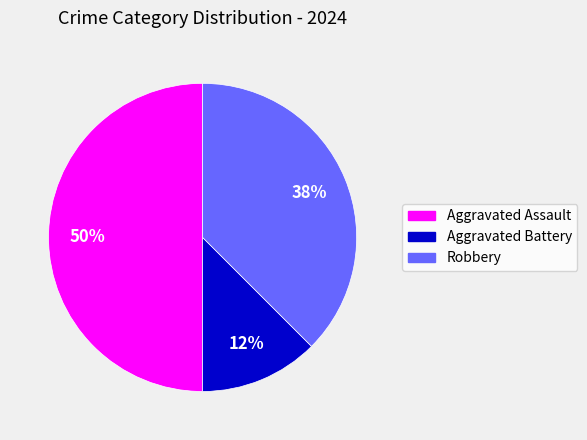

What is the largest slice in the pie chart?

Aggravated Assault